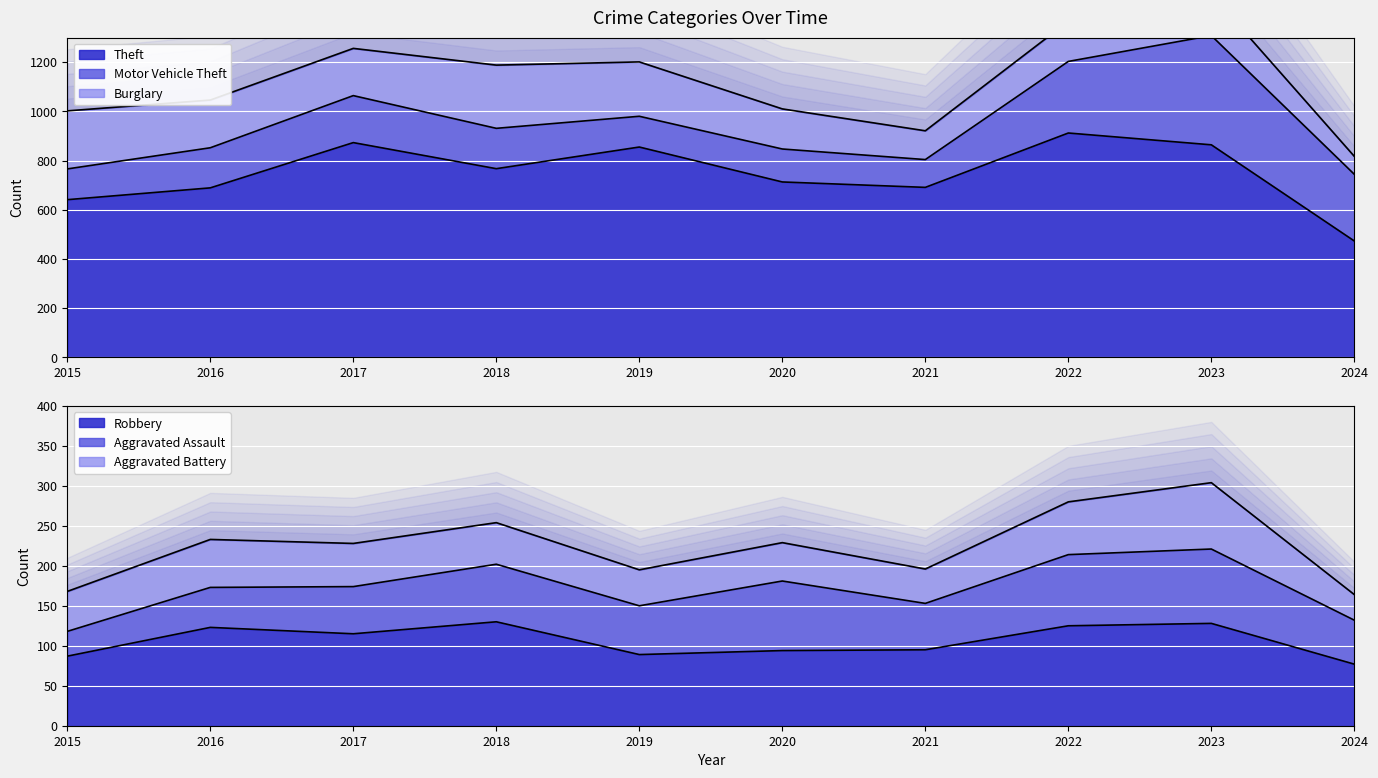

Where does the Theft series first go above 767?

2017